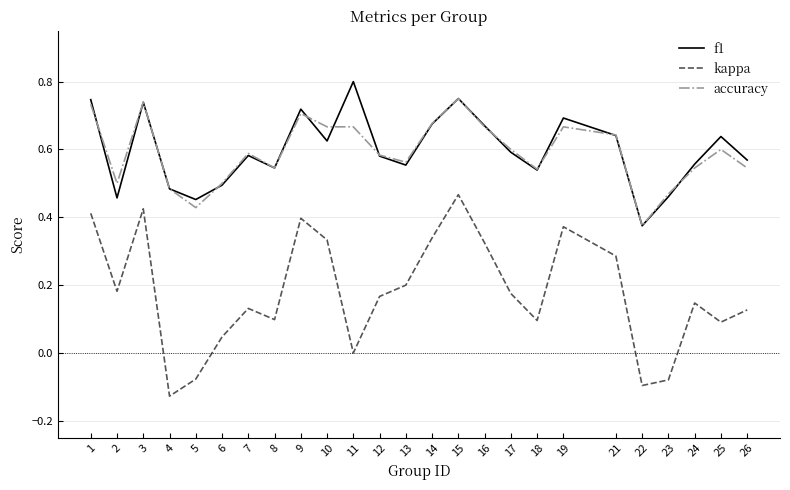

Is the value of kappa at 21 greater than the value of f1 at 2?

No